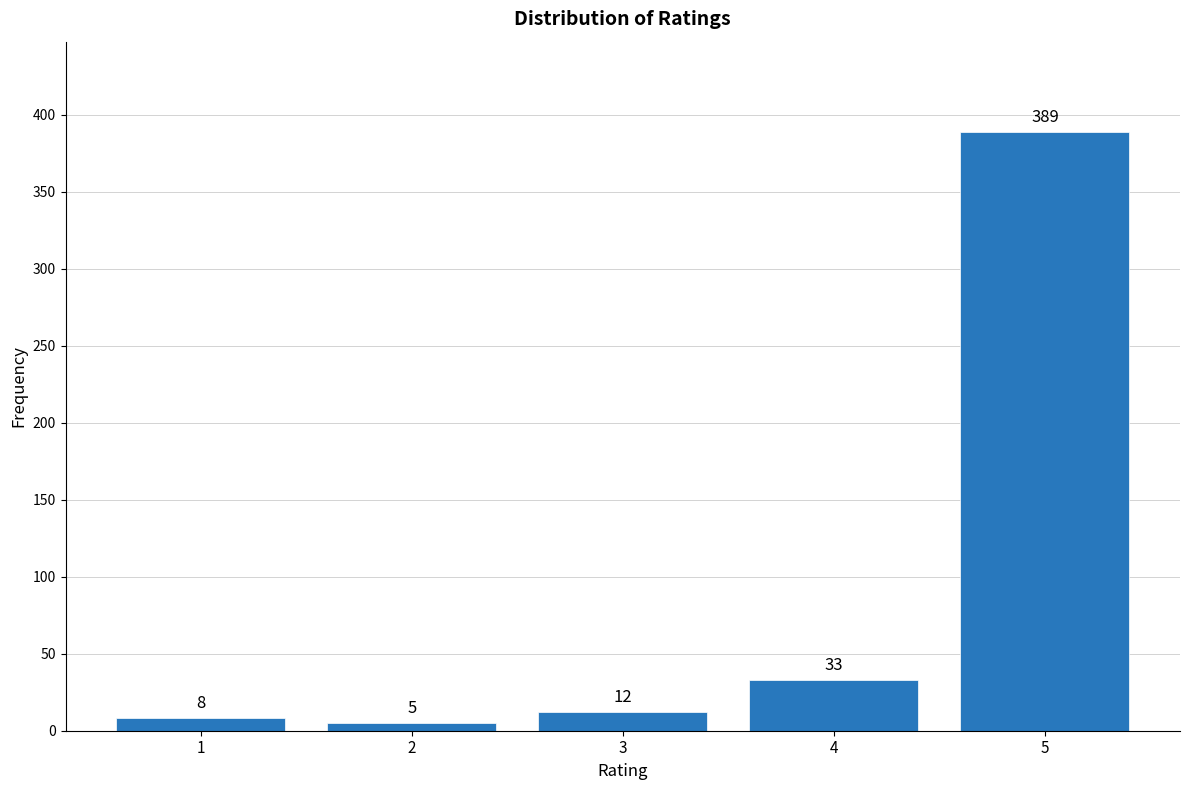

Reading right to left, extract all data points from this chart.

5=389	4=33	3=12	2=5	1=8